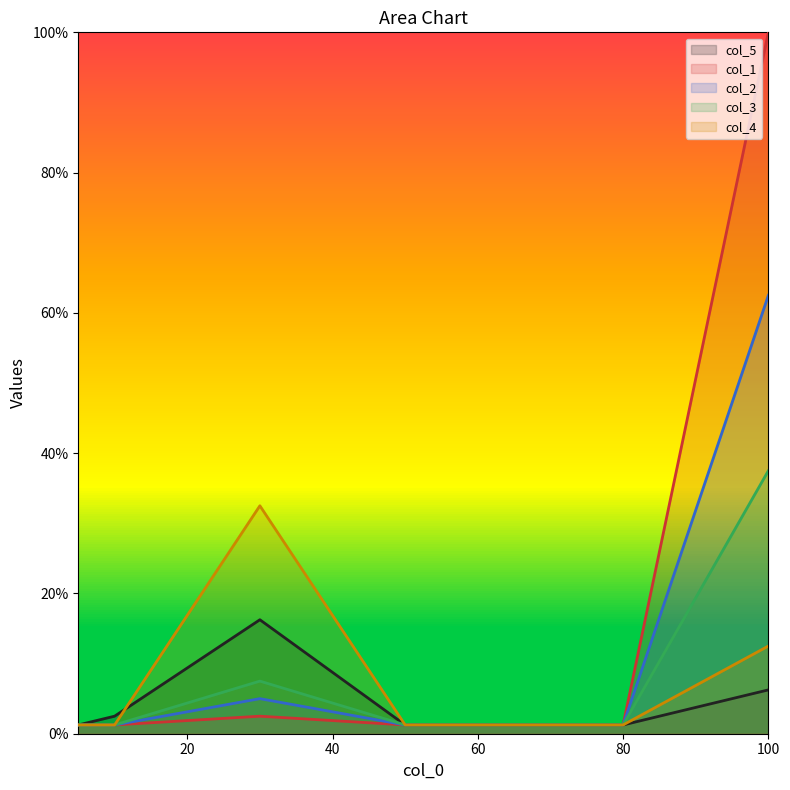

Reading left to right, transcribe all the data shown in this chart.

col_5: 100=6.2	80=1.2	50=1.2	30=16.2	10=2.5	5=1.2
col_1: 100=100.0	80=1.2	50=1.2	30=2.5	10=1.2	5=1.2
col_2: 100=62.5	80=1.2	50=1.2	30=5.0	10=1.2	5=1.2
col_3: 100=37.5	80=1.2	50=1.2	30=7.5	10=1.2	5=1.2
col_4: 100=12.5	80=1.2	50=1.2	30=32.5	10=1.2	5=1.2